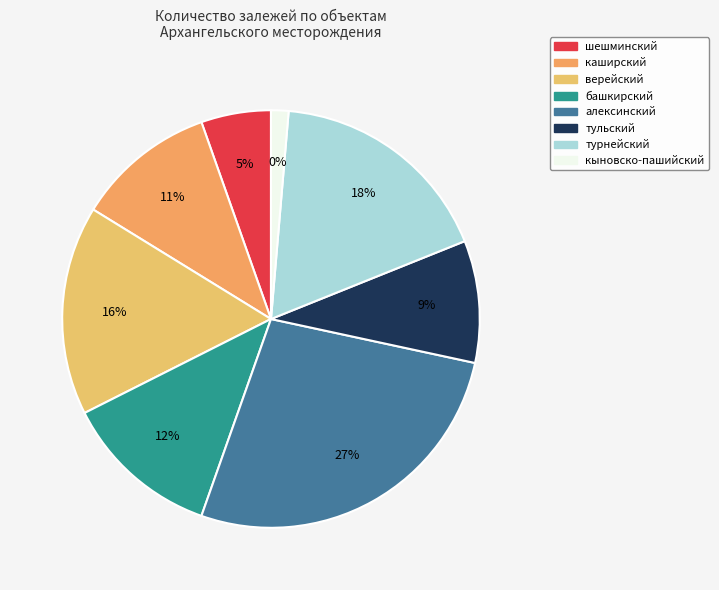

Combined, do алексинский and каширский account for over 50%?

No